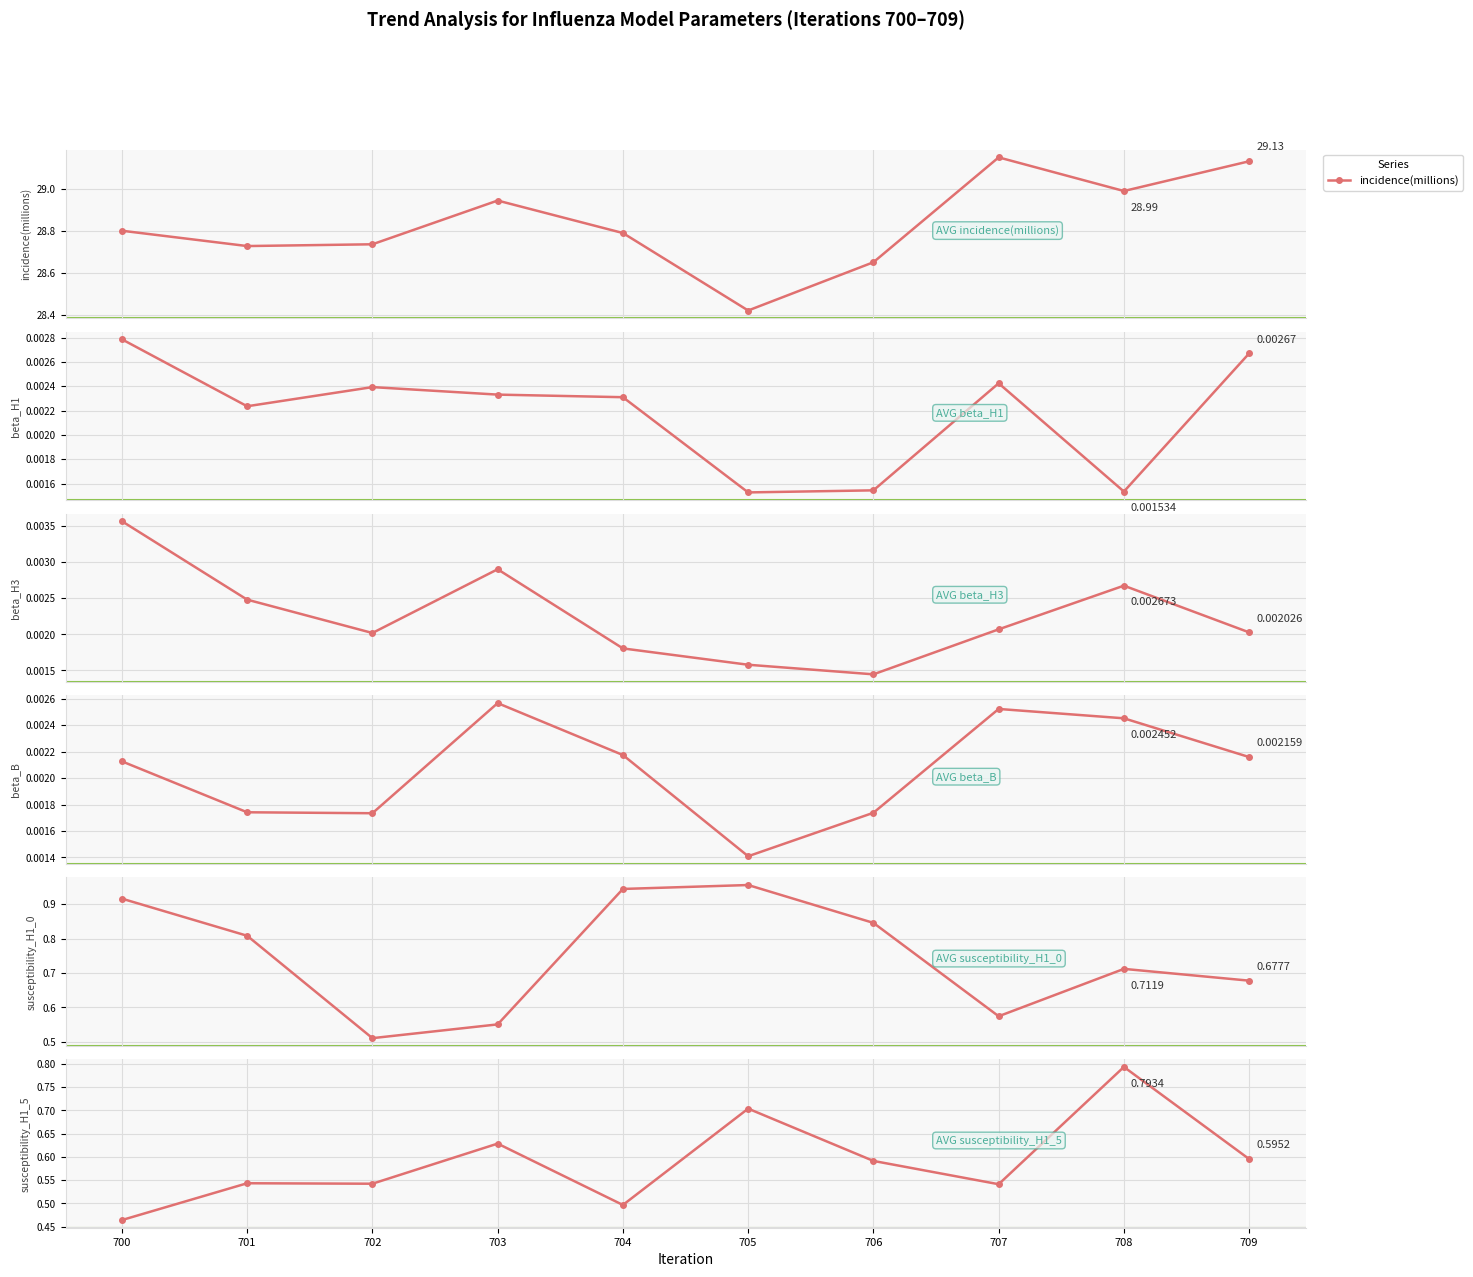

Reading right to left, extract all data points from this chart.

incidence(millions): 709=29.1	708=29.0	707=29.2	706=28.7	705=28.4	704=28.8	703=28.9	702=28.7	701=28.7	700=28.8
beta_H1: 709=0.0	708=0.0	707=0.0	706=0.0	705=0.0	704=0.0	703=0.0	702=0.0	701=0.0	700=0.0
beta_H3: 709=0.0	708=0.0	707=0.0	706=0.0	705=0.0	704=0.0	703=0.0	702=0.0	701=0.0	700=0.0
beta_B: 709=0.0	708=0.0	707=0.0	706=0.0	705=0.0	704=0.0	703=0.0	702=0.0	701=0.0	700=0.0
susceptibility_H1_0: 709=0.7	708=0.7	707=0.6	706=0.8	705=1.0	704=0.9	703=0.6	702=0.5	701=0.8	700=0.9
susceptibility_H1_5: 709=0.6	708=0.8	707=0.5	706=0.6	705=0.7	704=0.5	703=0.6	702=0.5	701=0.5	700=0.5